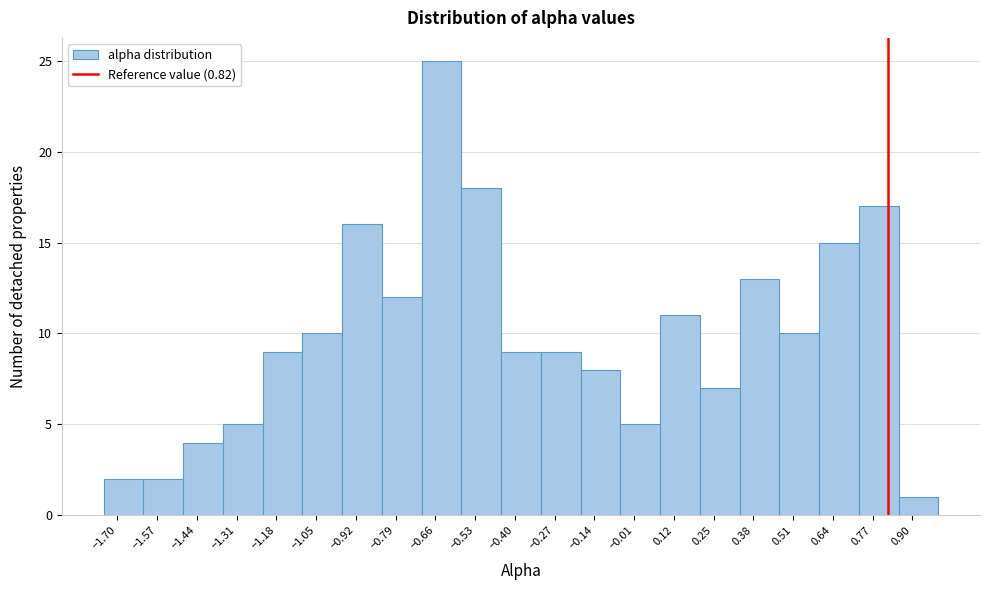

Reading left to right, transcribe this chart: for each bar, give the range it covers on the x-axis and its height. Neither the bar edges nor the heights are printed on the chart, so give them approximately, as read against the axes.

-1.745 to -1.615: 2
-1.615 to -1.485: 2
-1.485 to -1.355: 4
-1.355 to -1.225: 5
-1.225 to -1.095: 9
-1.095 to -0.965: 10
-0.965 to -0.835: 16
-0.835 to -0.705: 12
-0.705 to -0.575: 25
-0.575 to -0.445: 18
-0.445 to -0.315: 9
-0.315 to -0.185: 9
-0.185 to -0.055: 8
-0.055 to 0.075: 5
0.075 to 0.205: 11
0.205 to 0.335: 7
0.335 to 0.465: 13
0.465 to 0.595: 10
0.595 to 0.725: 15
0.725 to 0.855: 17
0.855 to 0.985: 1